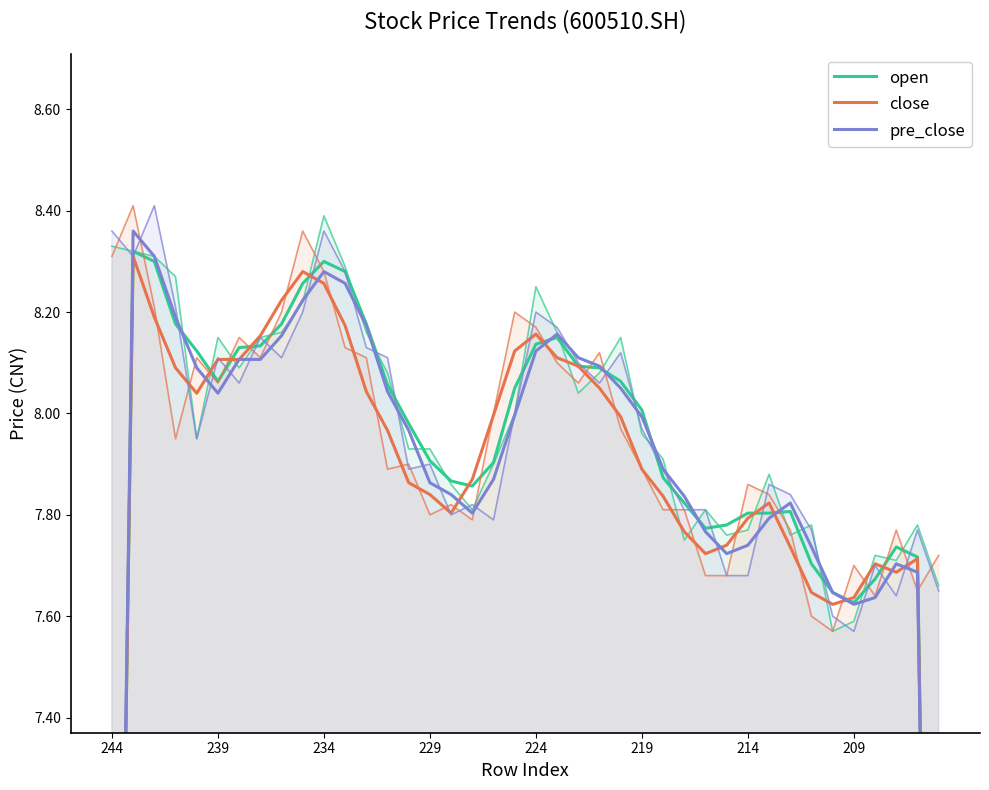

How many data points does each series have?

40